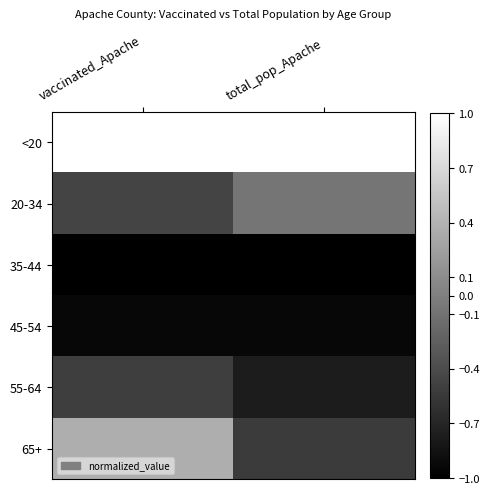

Reading left to right, transcribe all the data shown in this chart.

<20: vaccinated_Apache=1.0	total_pop_Apache=1.0
20-34: vaccinated_Apache=-0.5	total_pop_Apache=-0.1
35-44: vaccinated_Apache=-1.0	total_pop_Apache=-1.0
45-54: vaccinated_Apache=-0.9	total_pop_Apache=-0.9
55-64: vaccinated_Apache=-0.5	total_pop_Apache=-0.8
65+: vaccinated_Apache=0.4	total_pop_Apache=-0.5